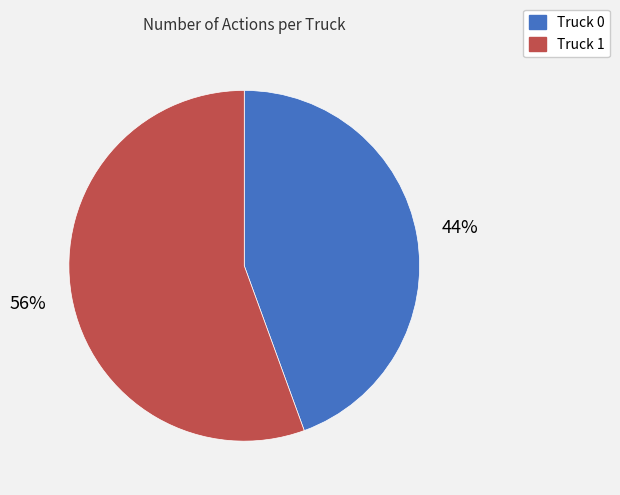

Which category has the smallest portion of the pie?

Truck 0